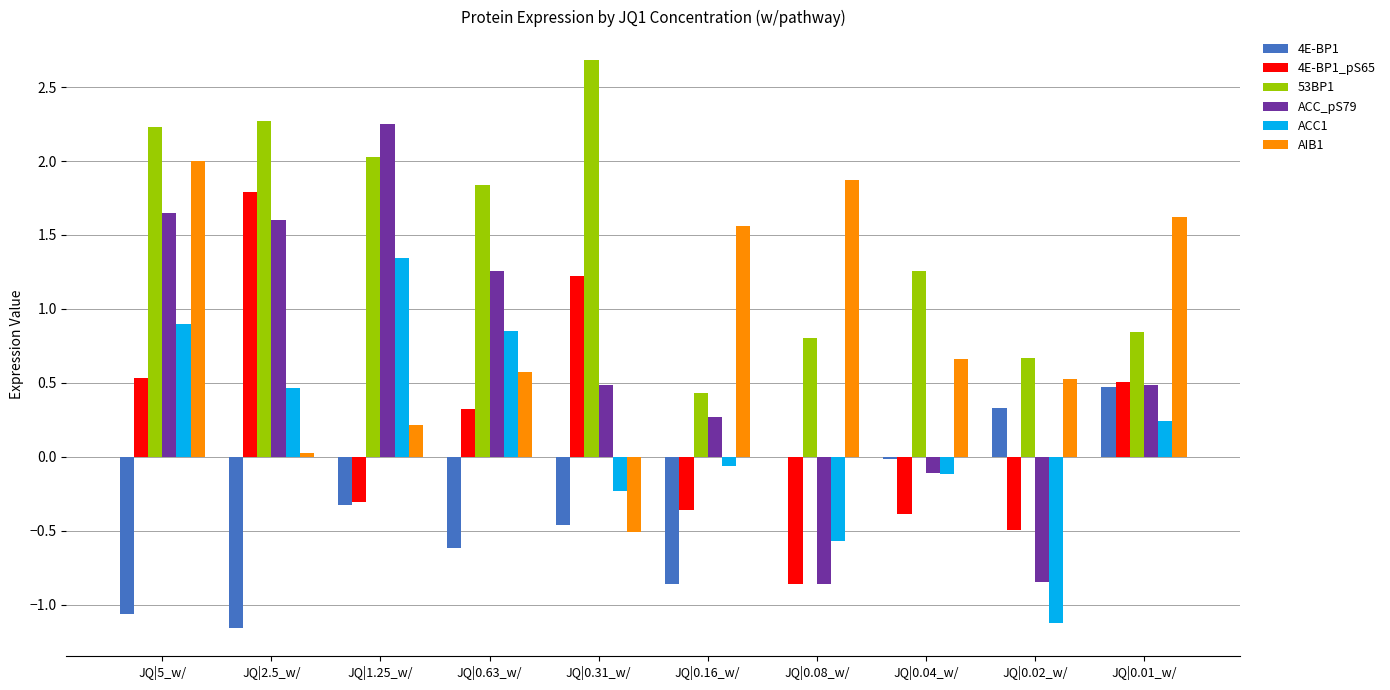

What is the sum of all ACC_pS79 values?

6.2